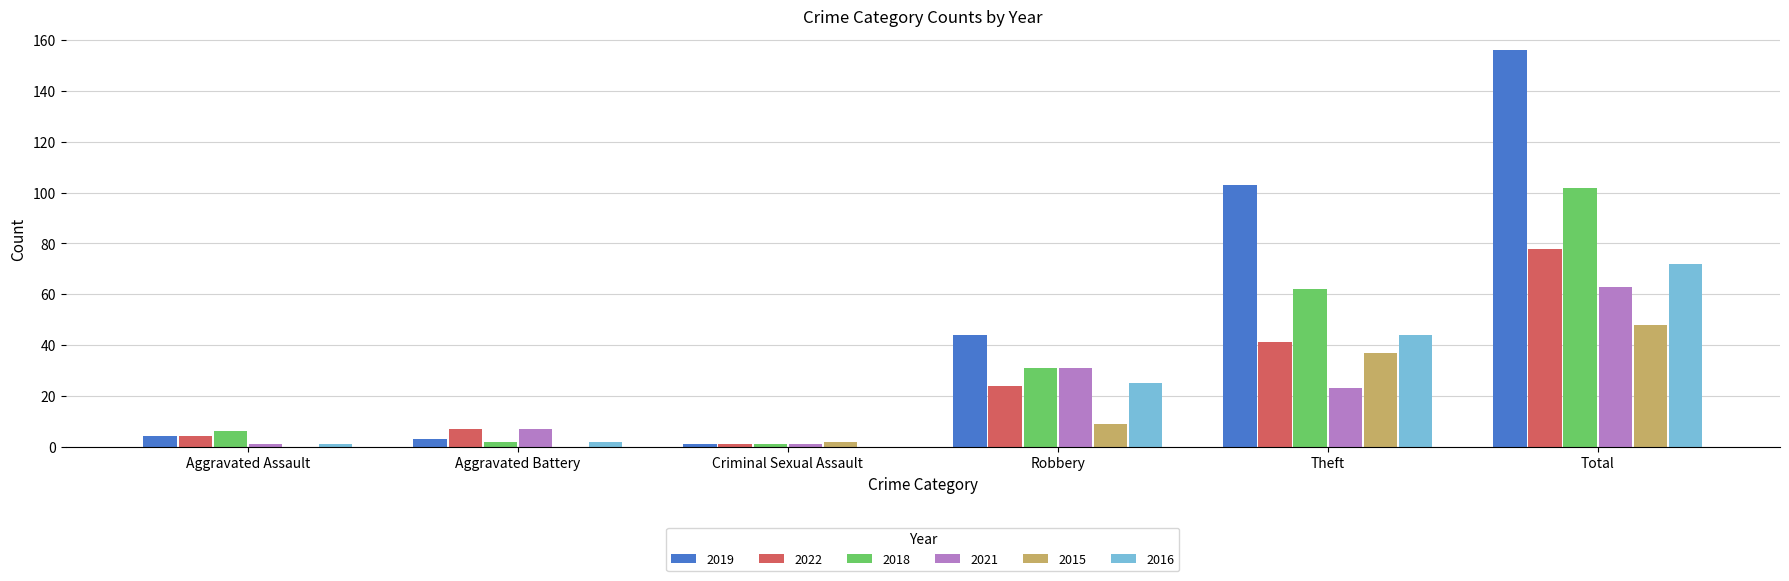

How many categories are shown in the chart?

6